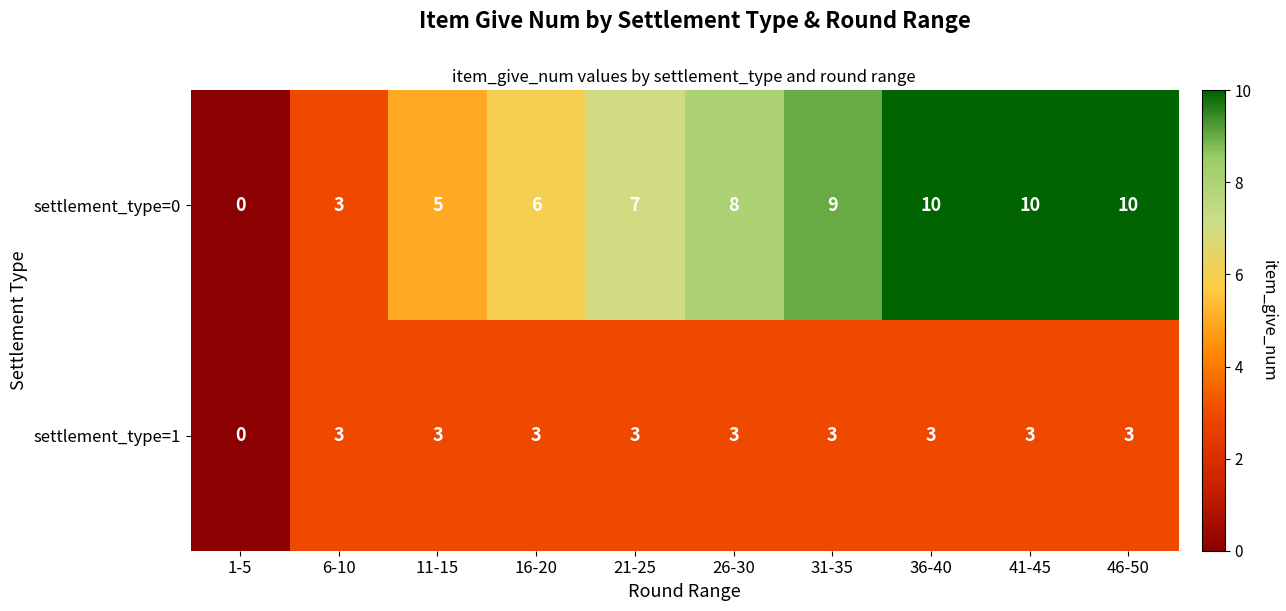

Rank the series by their average value, from lowest to highest.

settlement_type=1, settlement_type=0